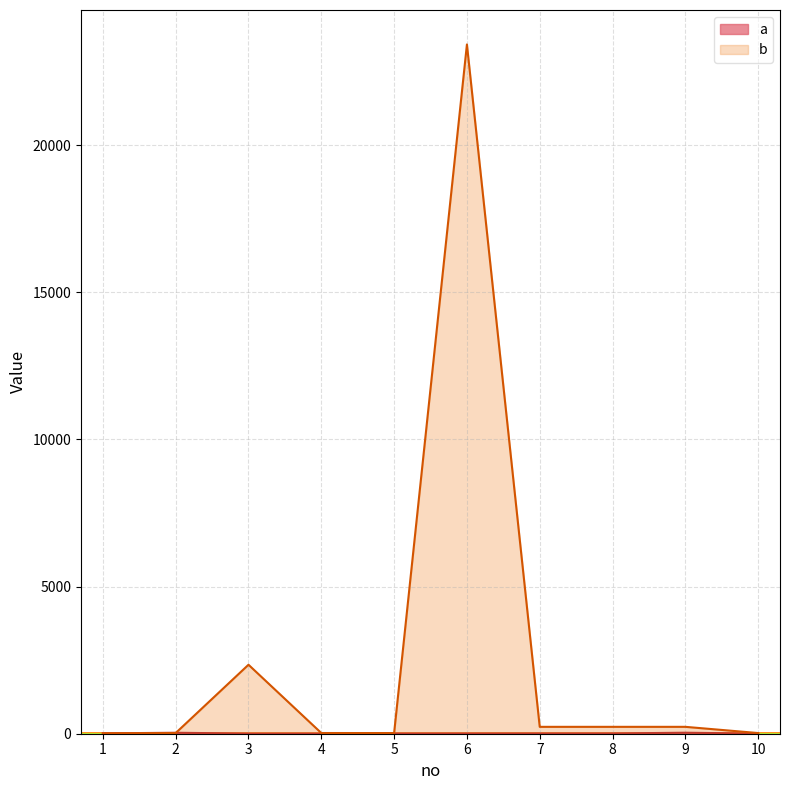

At how many categories does at least one series exceed 19181?

1